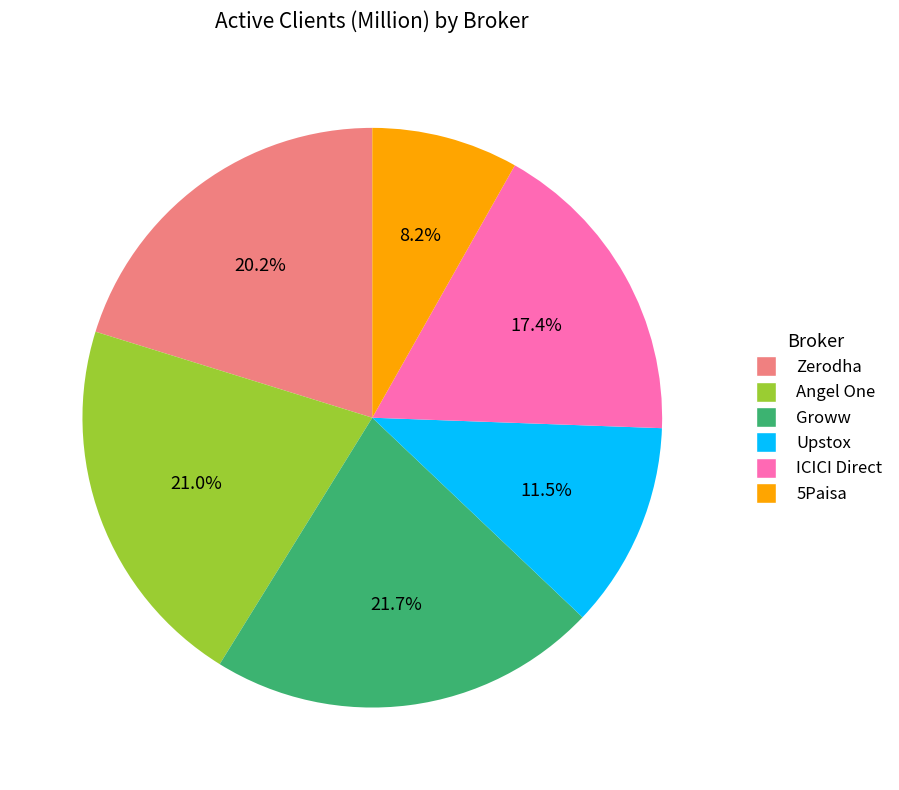

Is Groww the majority of the pie?

No